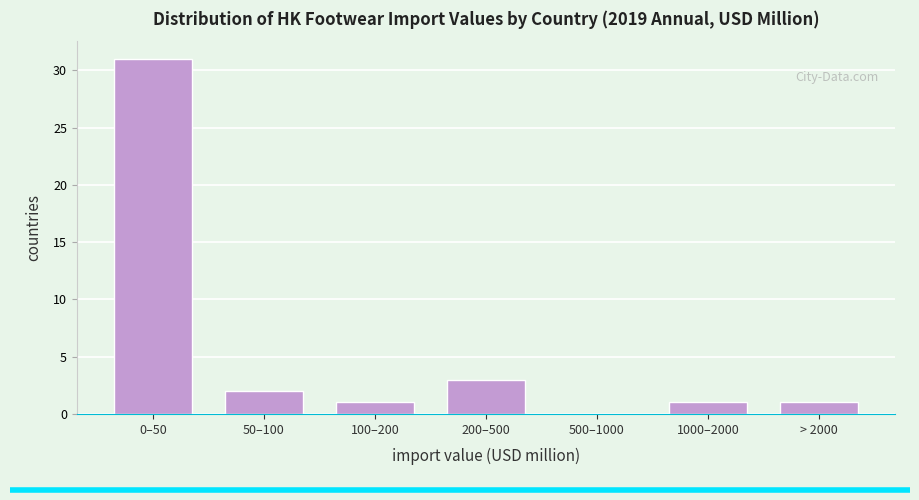

Reading right to left, what are all the values shown in this chart?

> 2000=1	1000–2000=1	500–1000=0	200–500=3	100–200=1	50–100=2	0–50=31